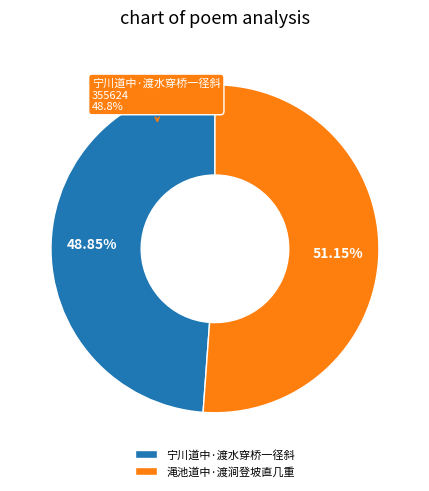

What is the total percentage of 渑池道中·渡涧登坡直几重 and 宁川道中·渡水穿桥一径斜?

100.0%